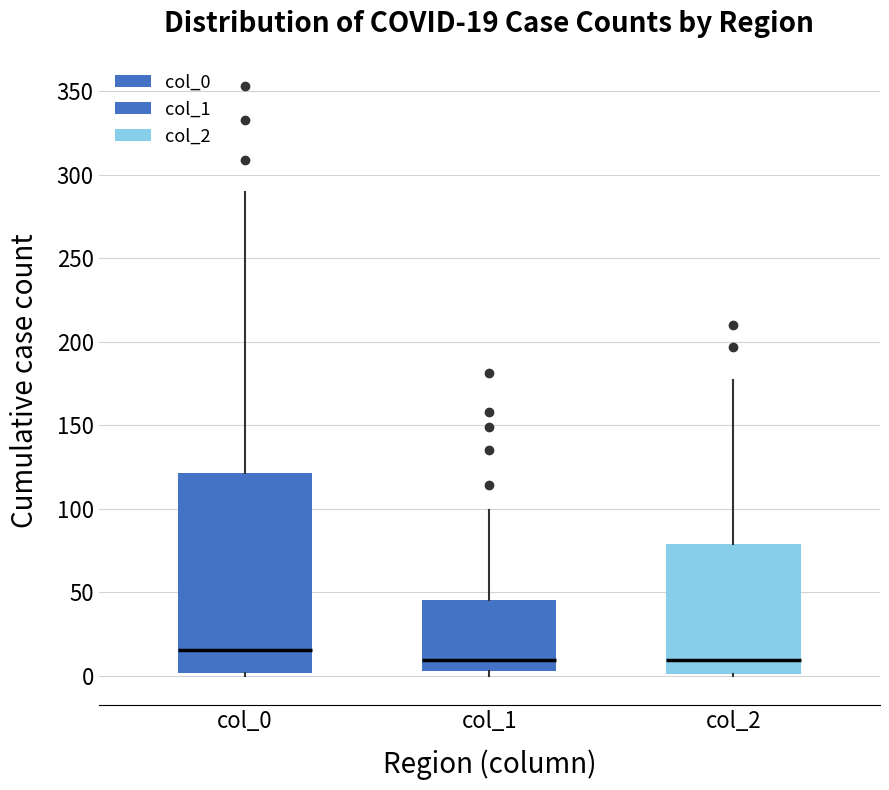

Comparing the boxes themselves (not the whiskers), which one is the tallest?

col_0